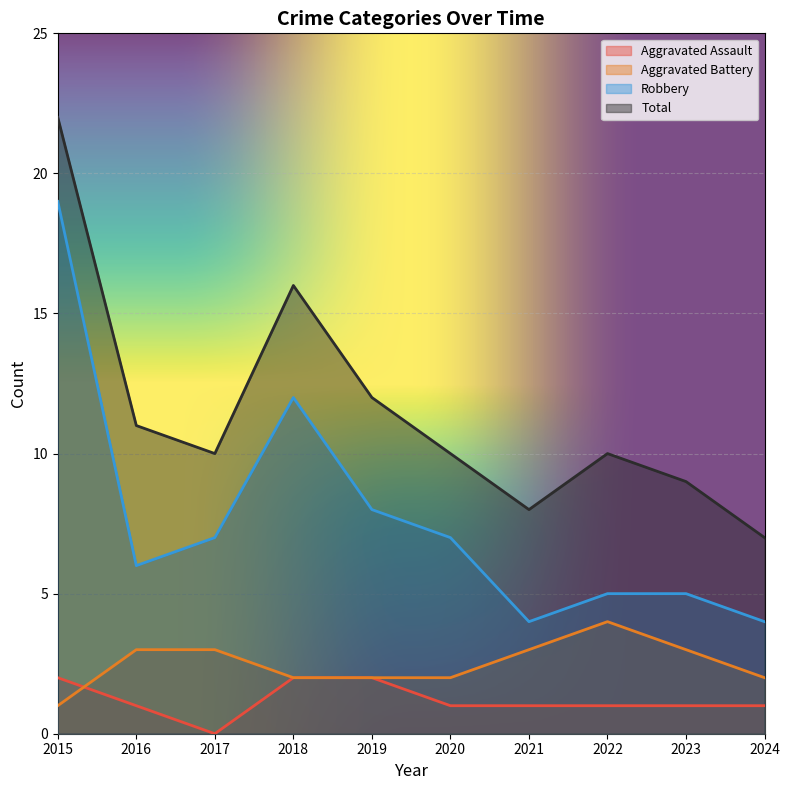

True or false: Robbery has more than 2 points higher than both neighbors.

False